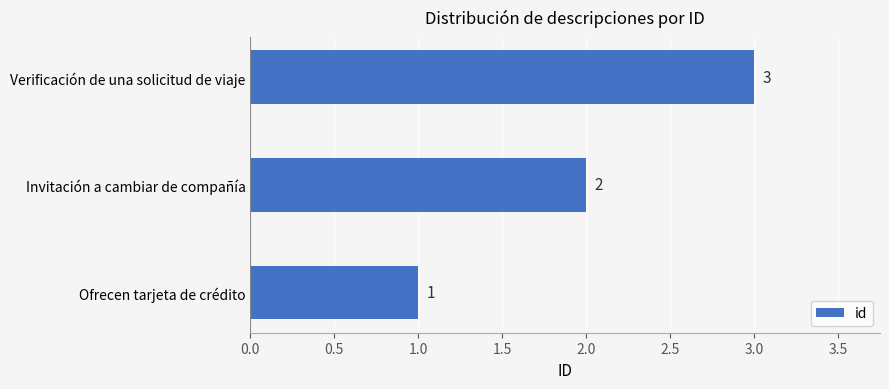

What is the sum of the values at Verificación de una solicitud de viaje and Invitación a cambiar de compañía?

5